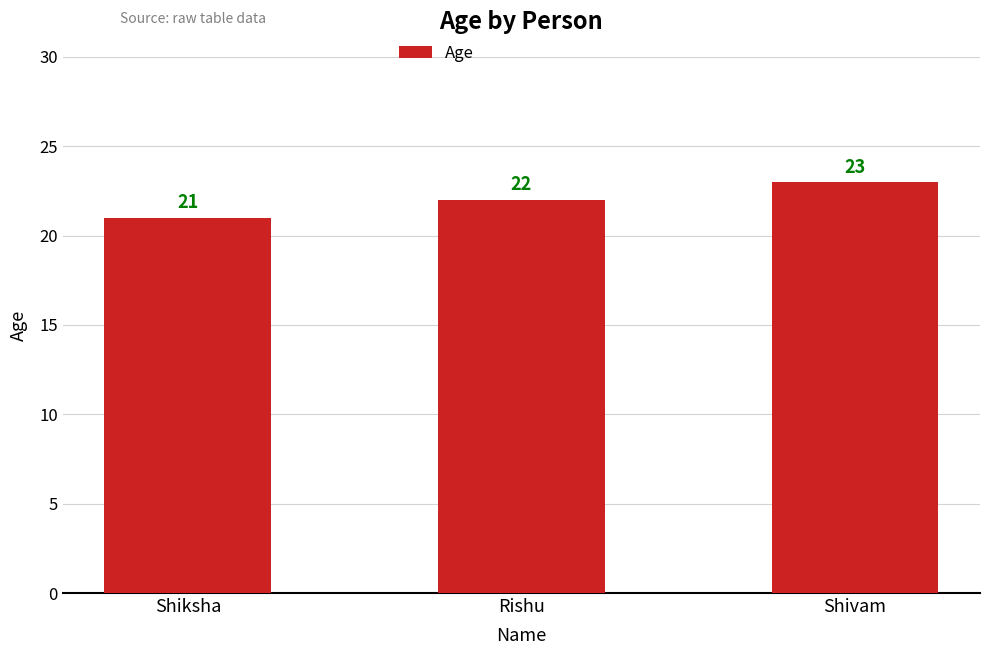

What is the average value?

22